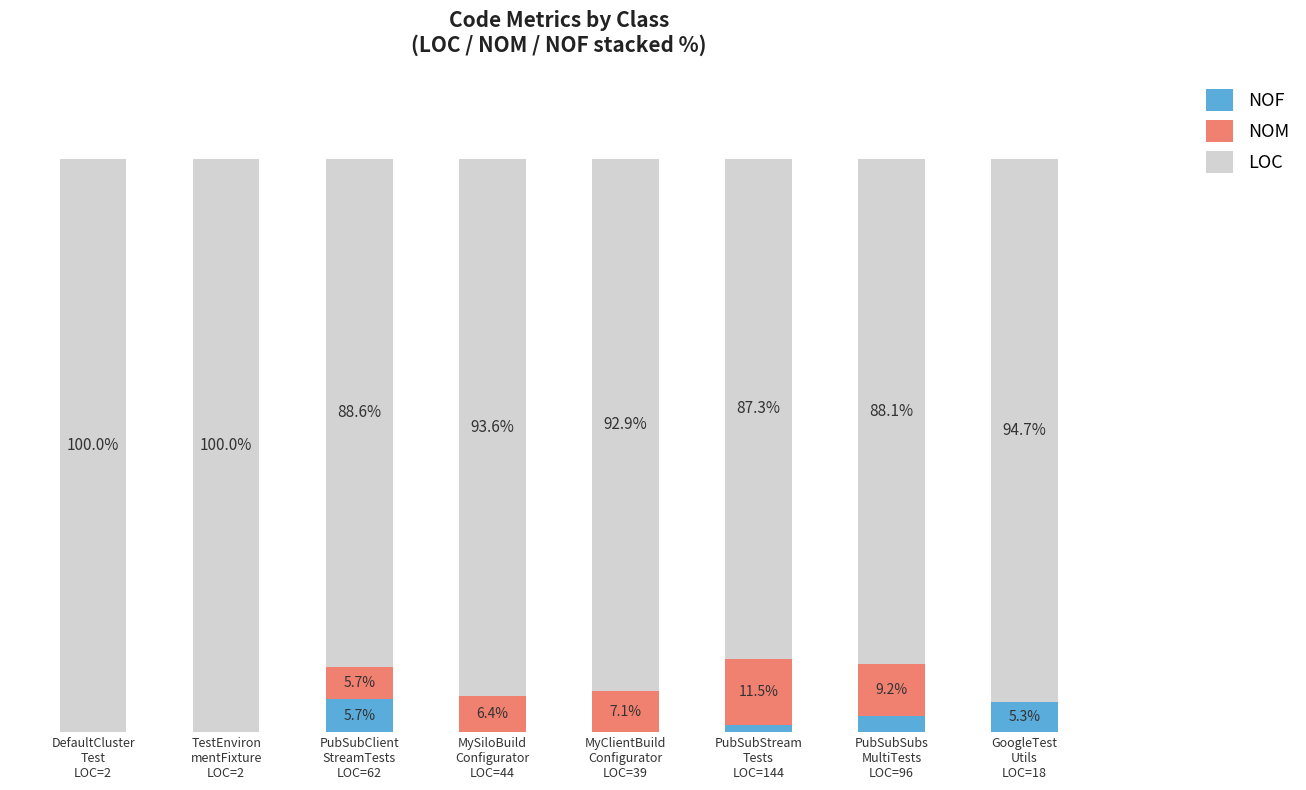

Does the chart contain stacked bars?

Yes